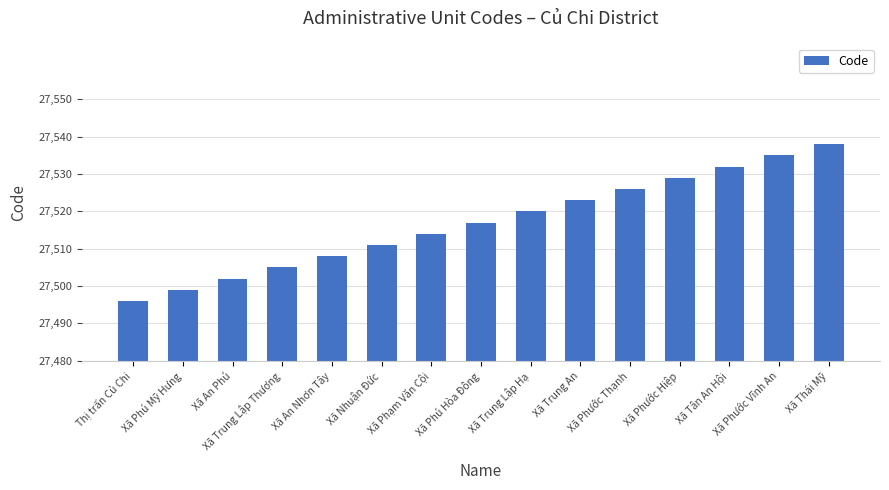

What is the label of the 10th bar from the left?

Xã Trung An